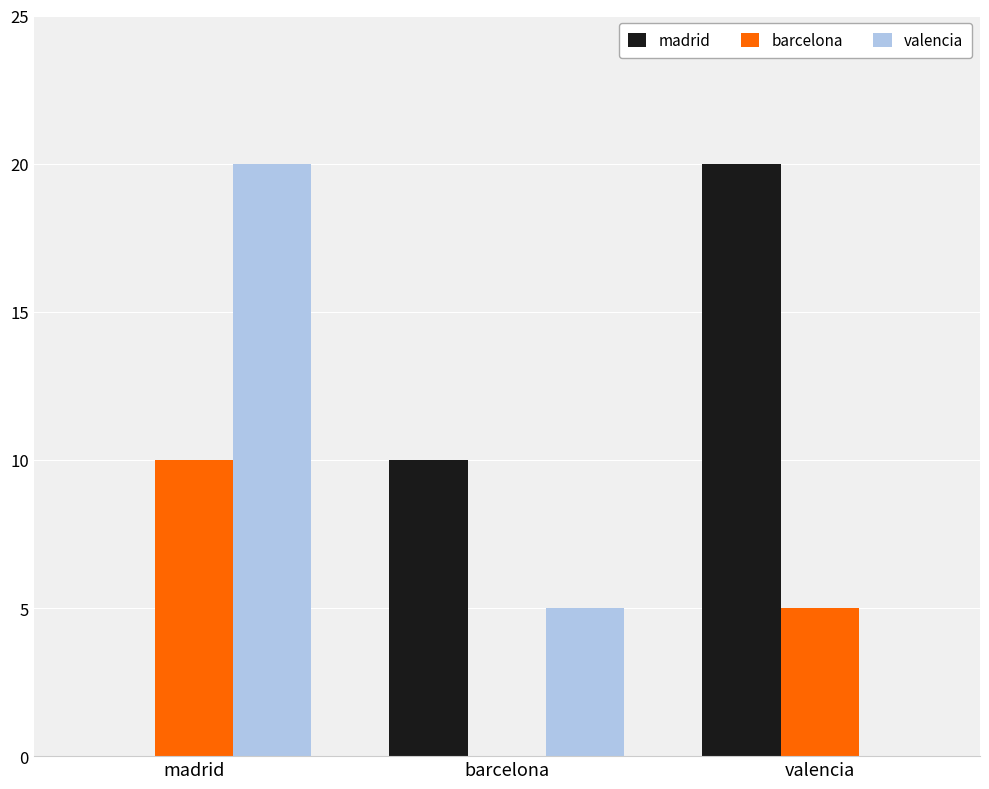

What is the greatest value displayed?

20